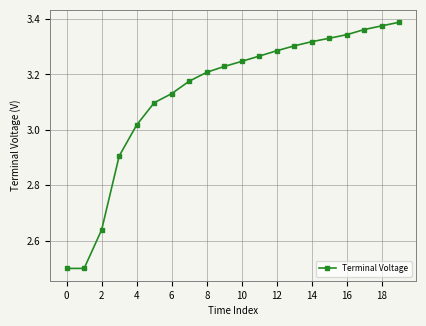

What is the difference between the second highest and second lowest values?

0.9